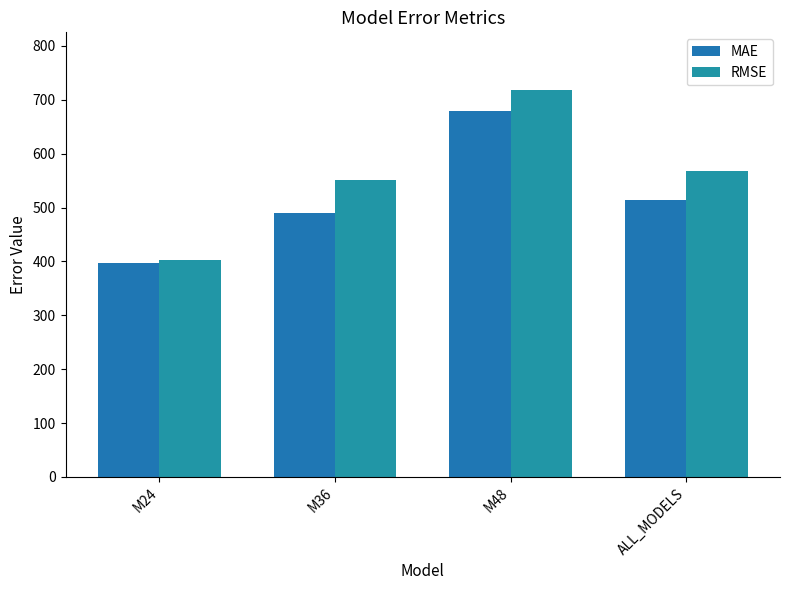

At which label does MAE first exceed 514?

M48